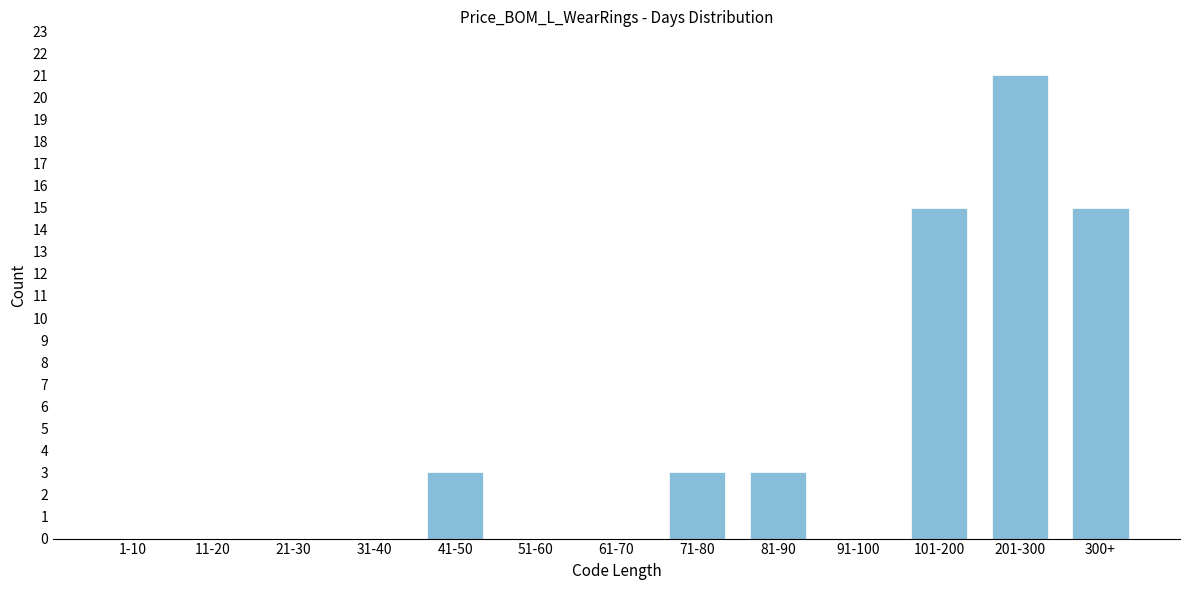

Reading right to left, extract all data points from this chart.

300+=15	201-300=21	101-200=15	91-100=0	81-90=3	71-80=3	61-70=0	51-60=0	41-50=3	31-40=0	21-30=0	11-20=0	1-10=0